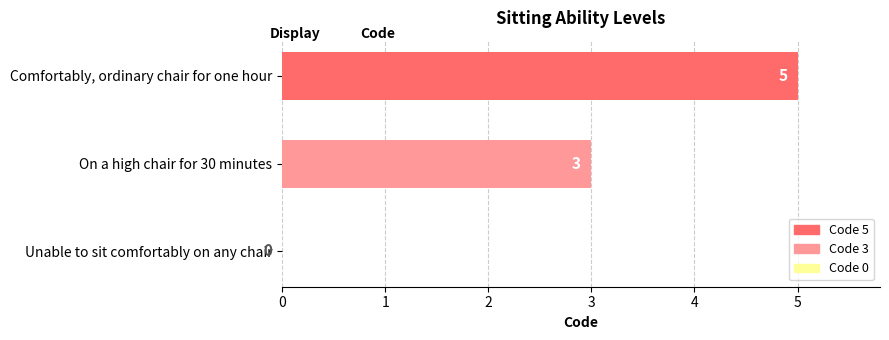

Where is the data nearest to the value 2?

On a high chair for 30 minutes